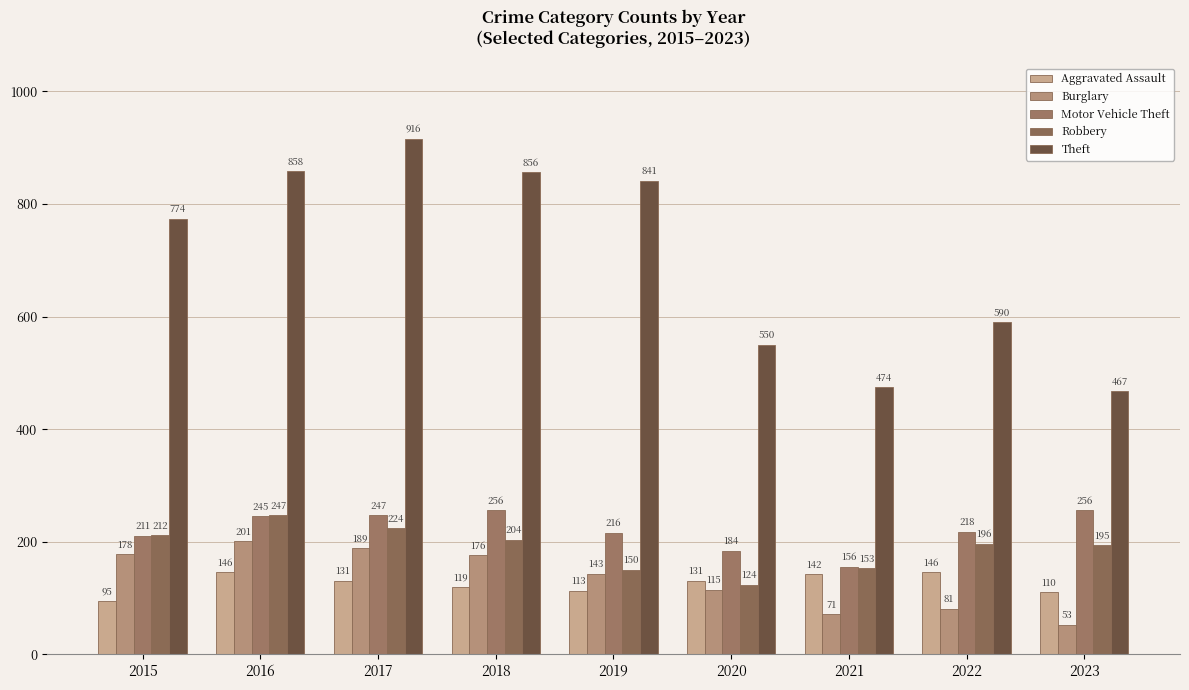

At which label does Robbery first exceed 196?

2015